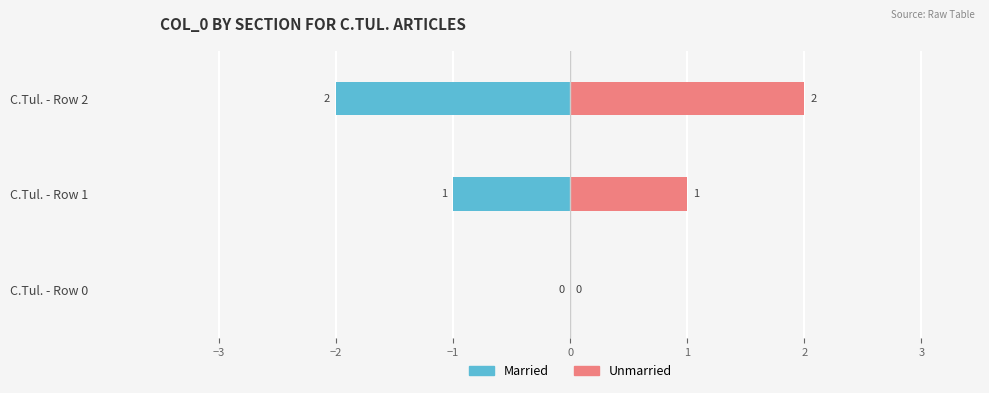

True or false: Unmarried has a value of 2 at C.Tul. - Row 2.

True